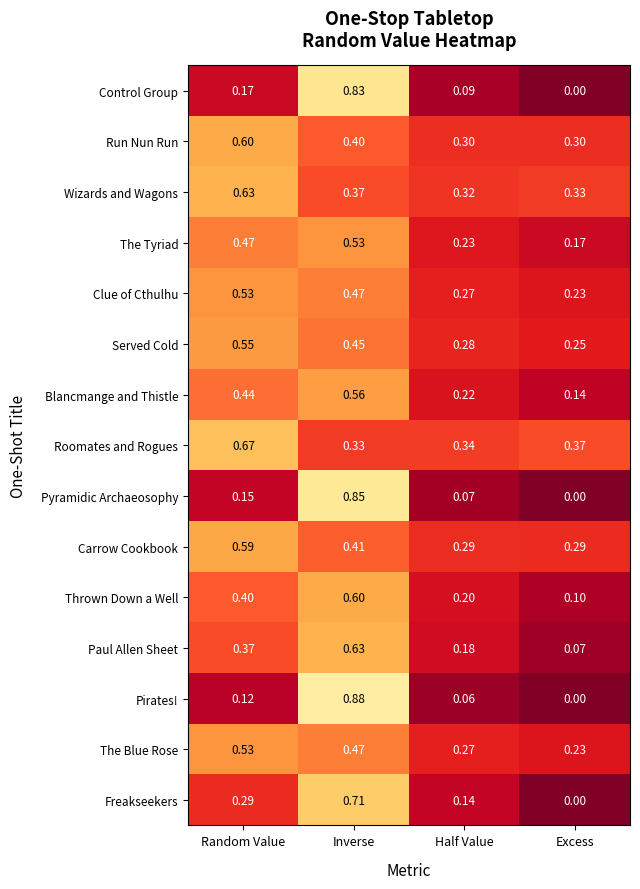

Rank the categories by Roomates and Rogues value from highest to lowest.

Random Value, Excess, Half Value, Inverse